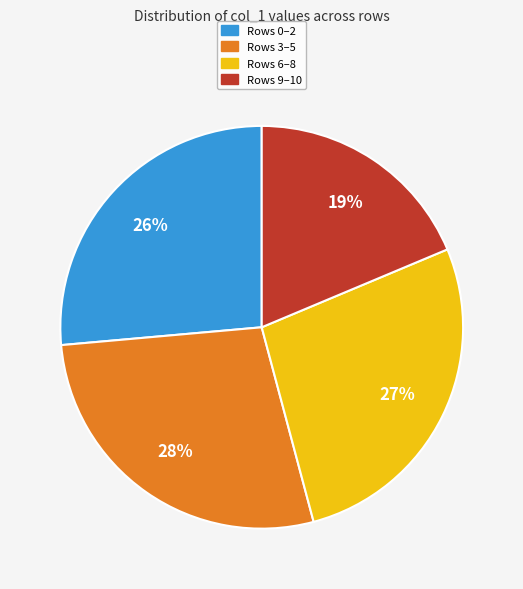

To the nearest percent, what is the average slice percentage?

25%